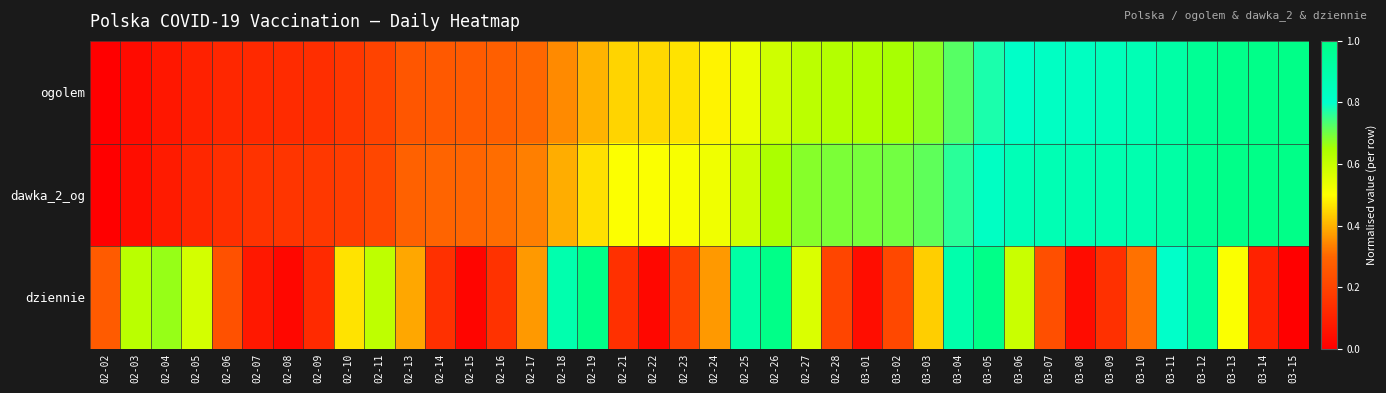

What is the difference between the highest and lowest values at 03-04?

0.2